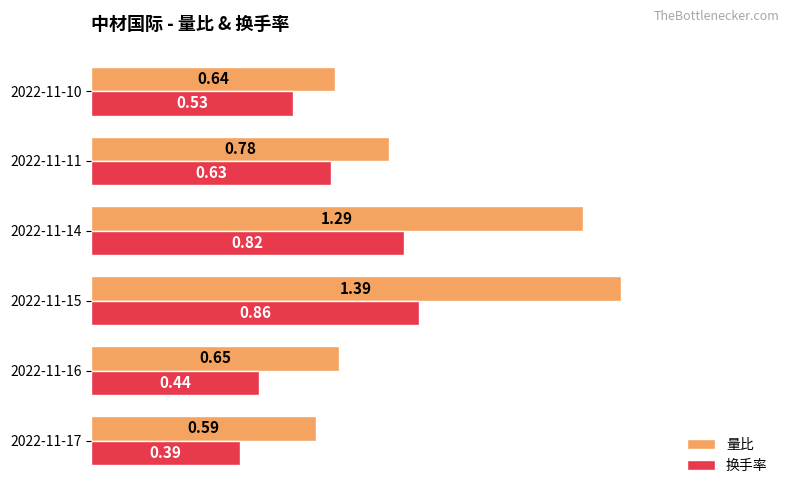

Which series has the largest total across all categories?

量比